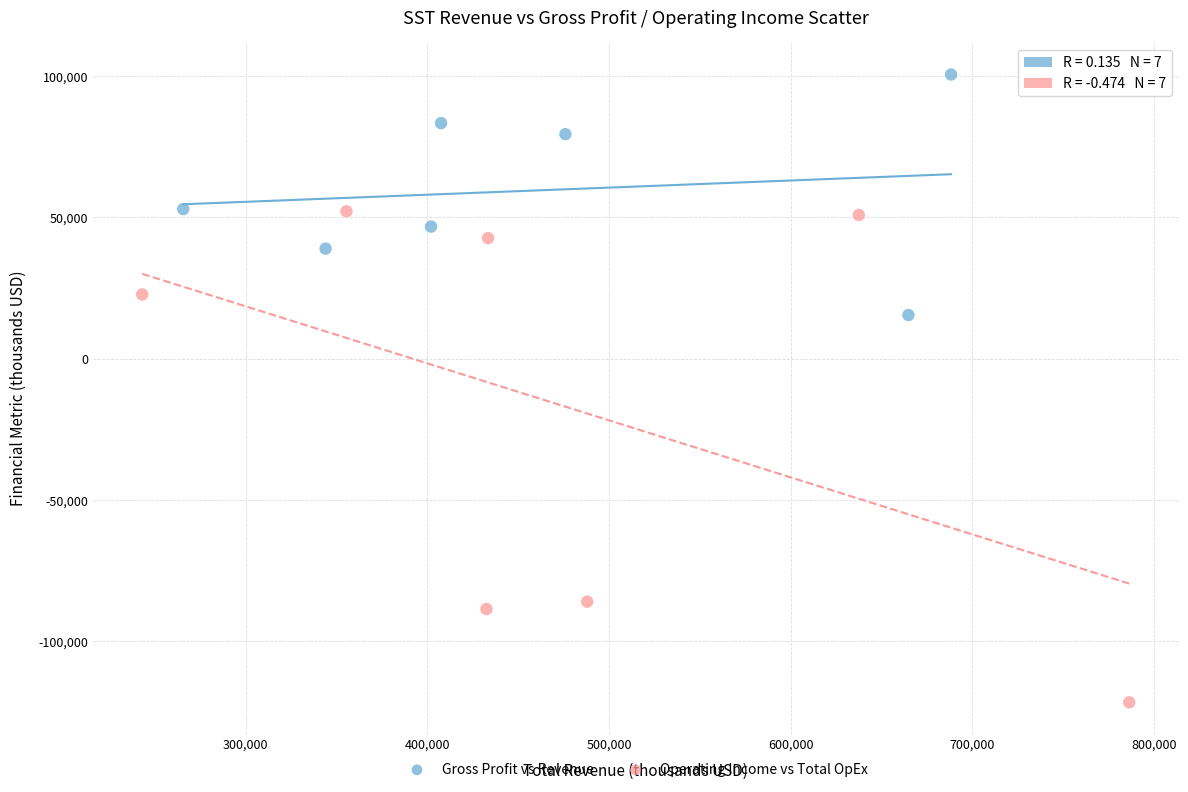

Which series contains the lowest Y value?

Operating Income vs Total OpEx